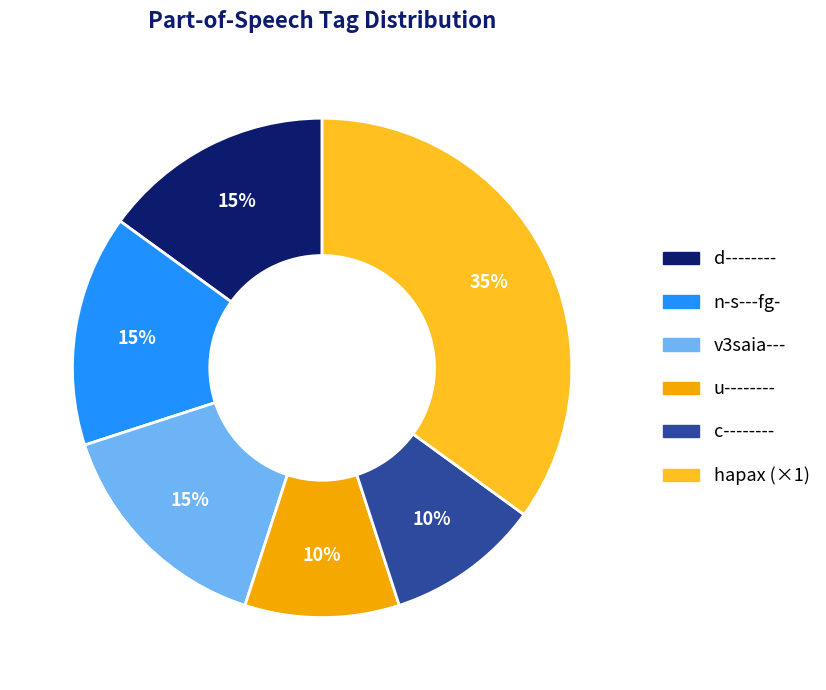

Does any single category account for the majority?

No